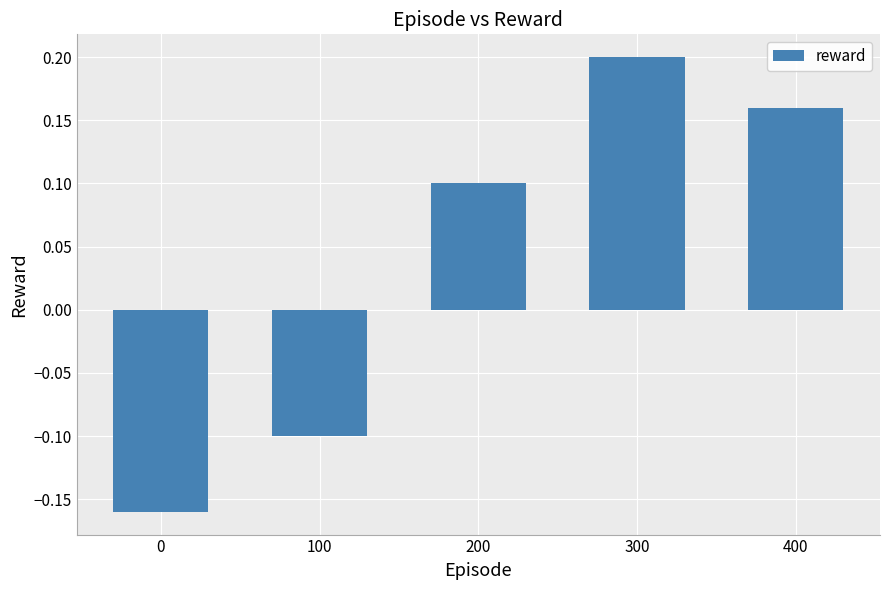

Which category has the highest value across all series?

300